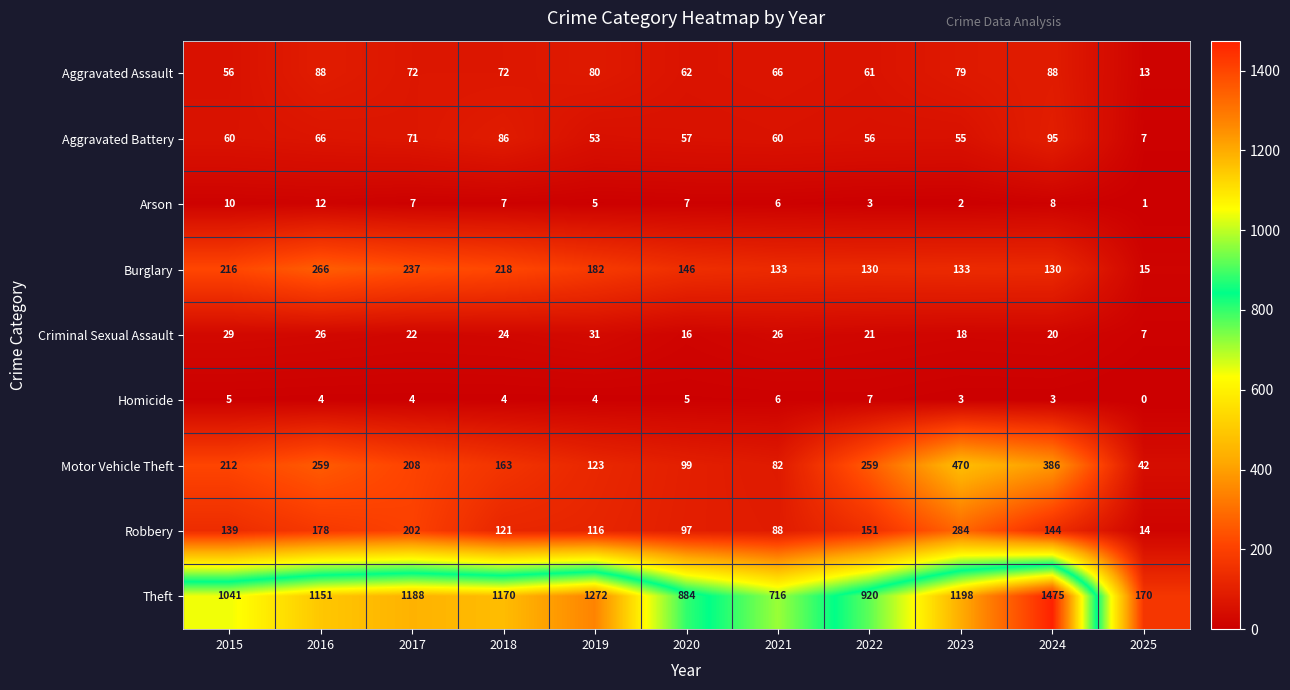

What is the total value across all series at 2016?

2050